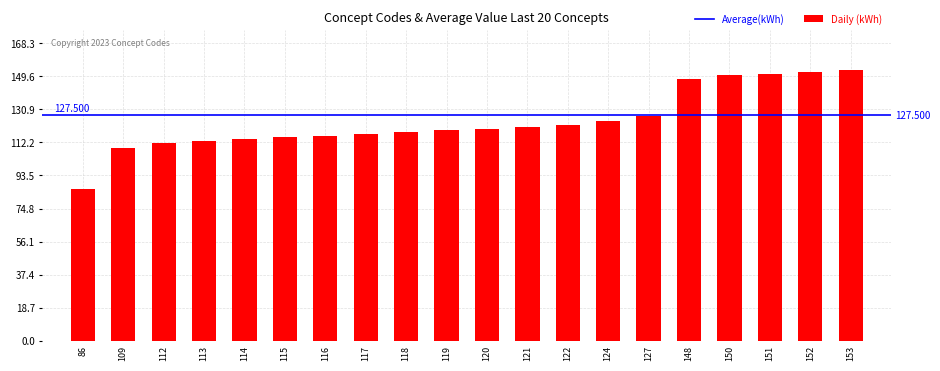

Approximately how many times larger is the value at 115 compared to 127?

0.9